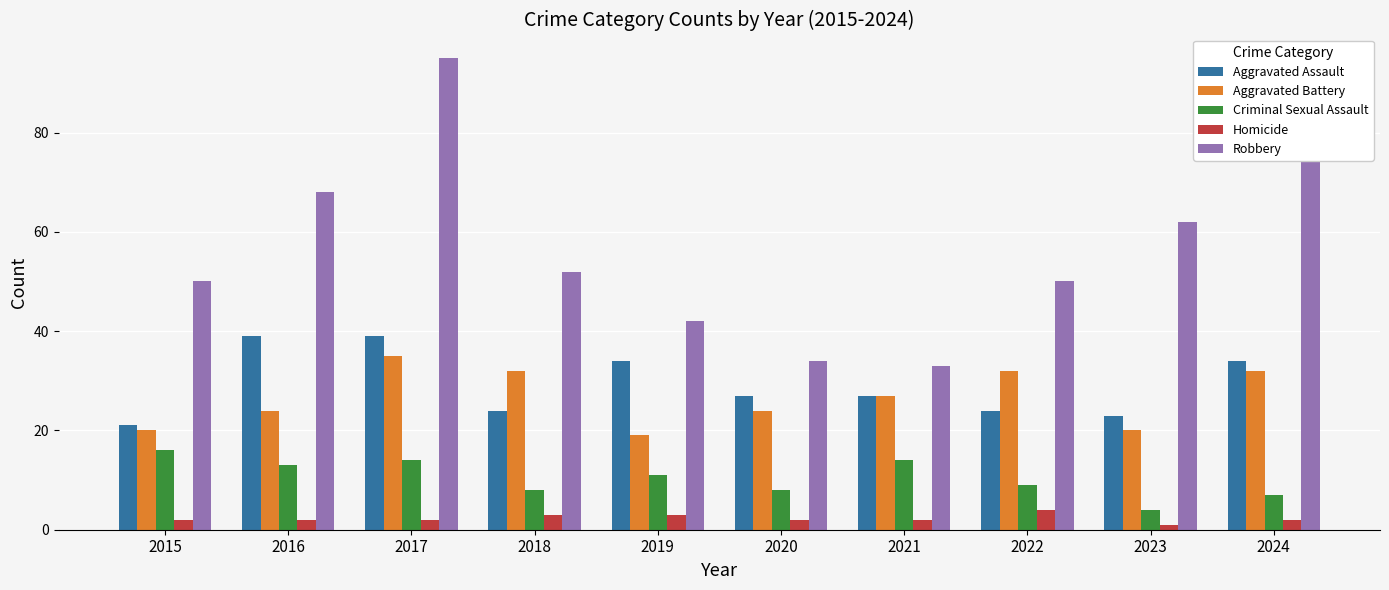

Read the Criminal Sexual Assault value at 2016, to the nearest 5.

15